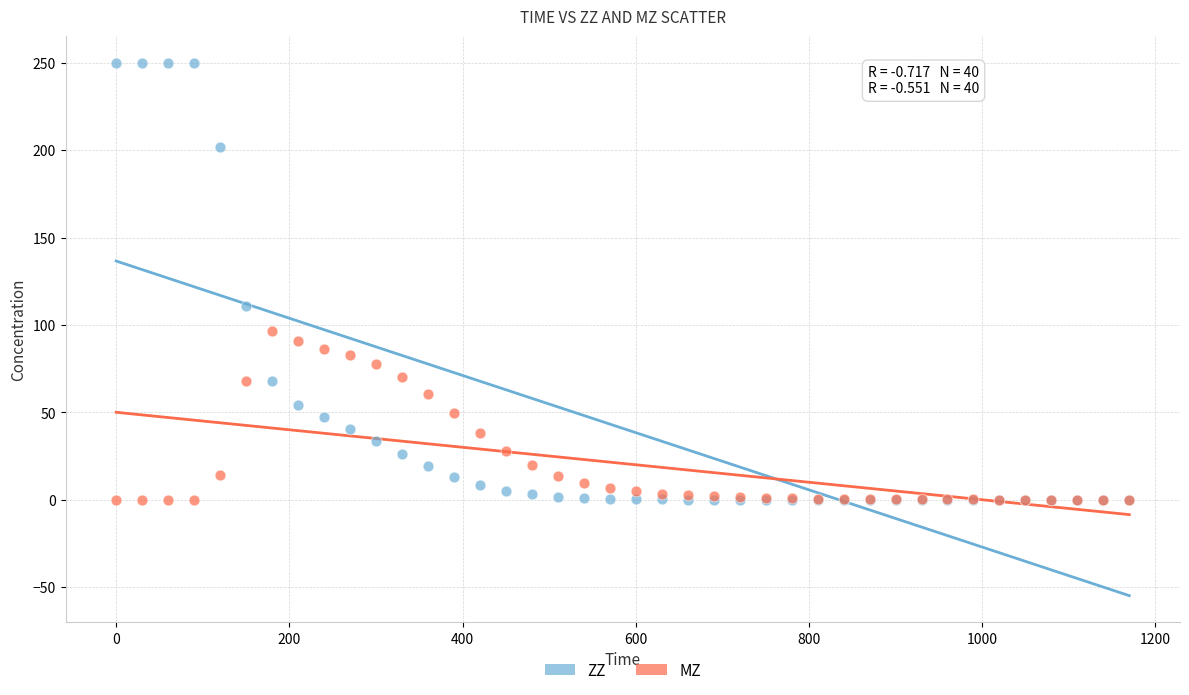

Which series contains the highest Y value?

ZZ